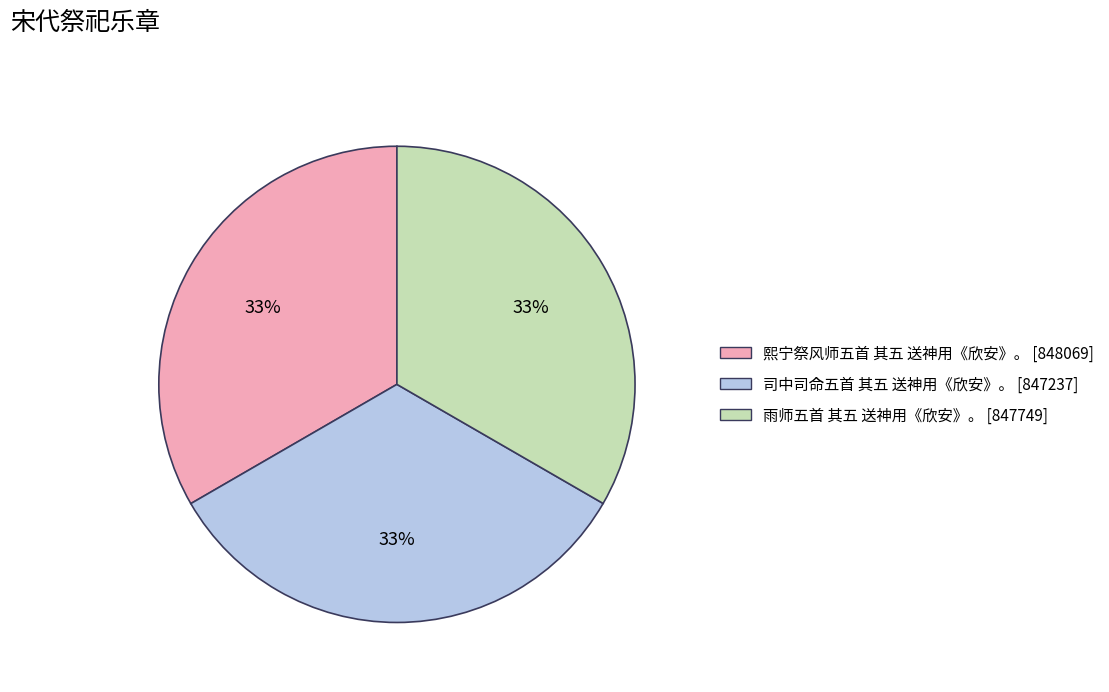

Do 熙宁祭风师五首 其五 送神用《欣安》。 and 雨师五首 其五 送神用《欣安》。 together represent more than half of the pie?

Yes